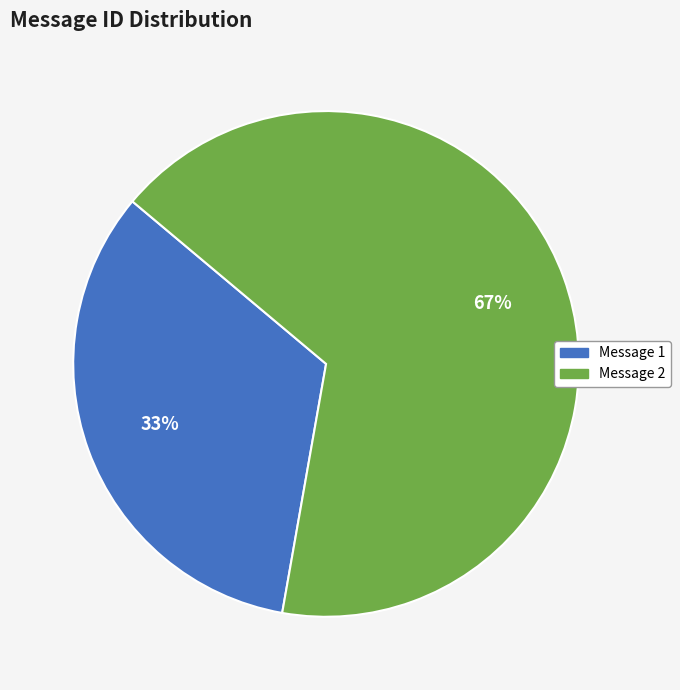

To the nearest percent, what is the average slice percentage?

50%